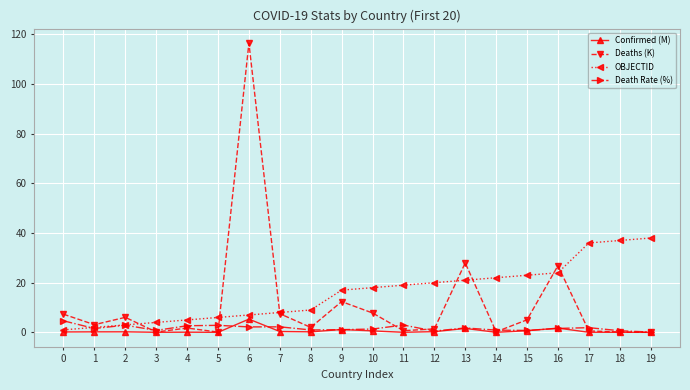

Count the number of data series in this chart.

4